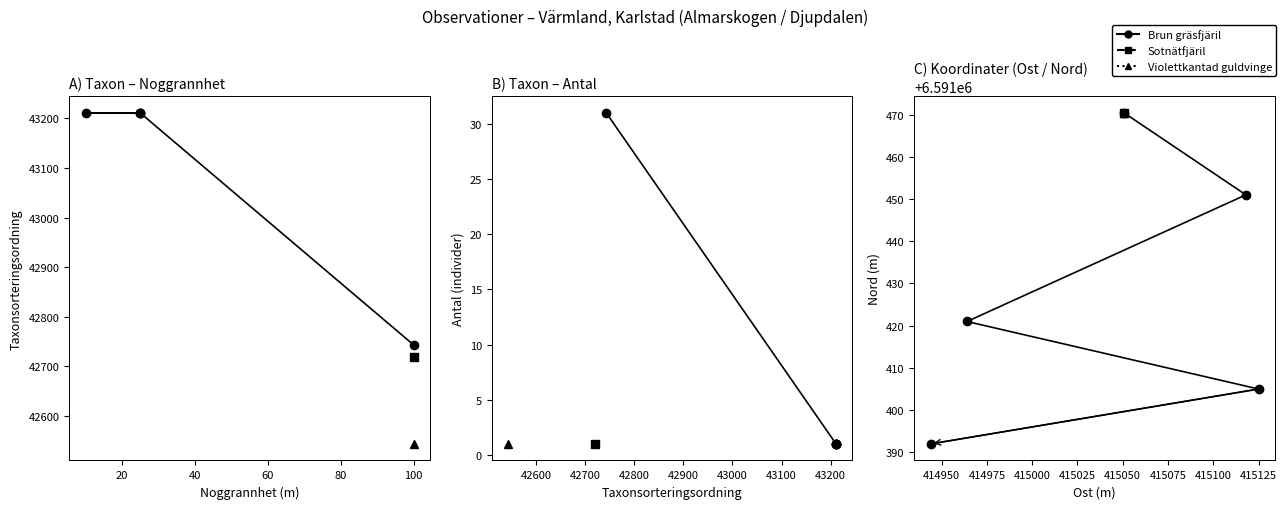

Does the chart have visible grid lines?

No